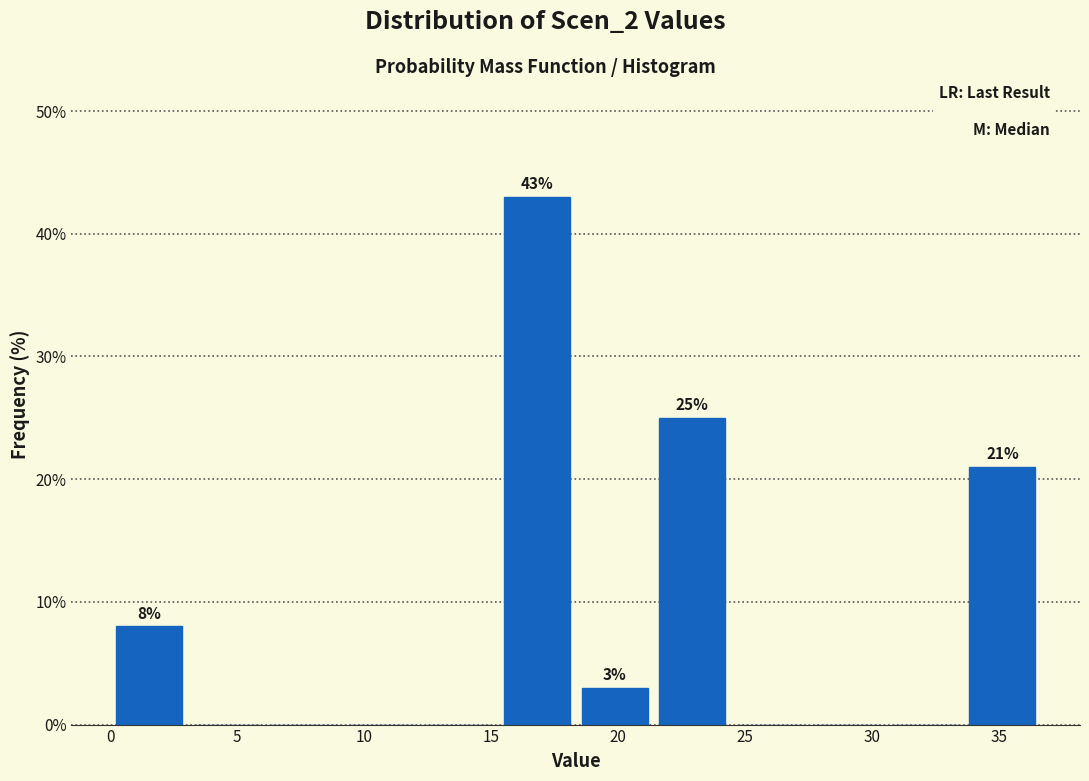

Which range on the x-axis has the tallest bar?

15.5 to 18.5